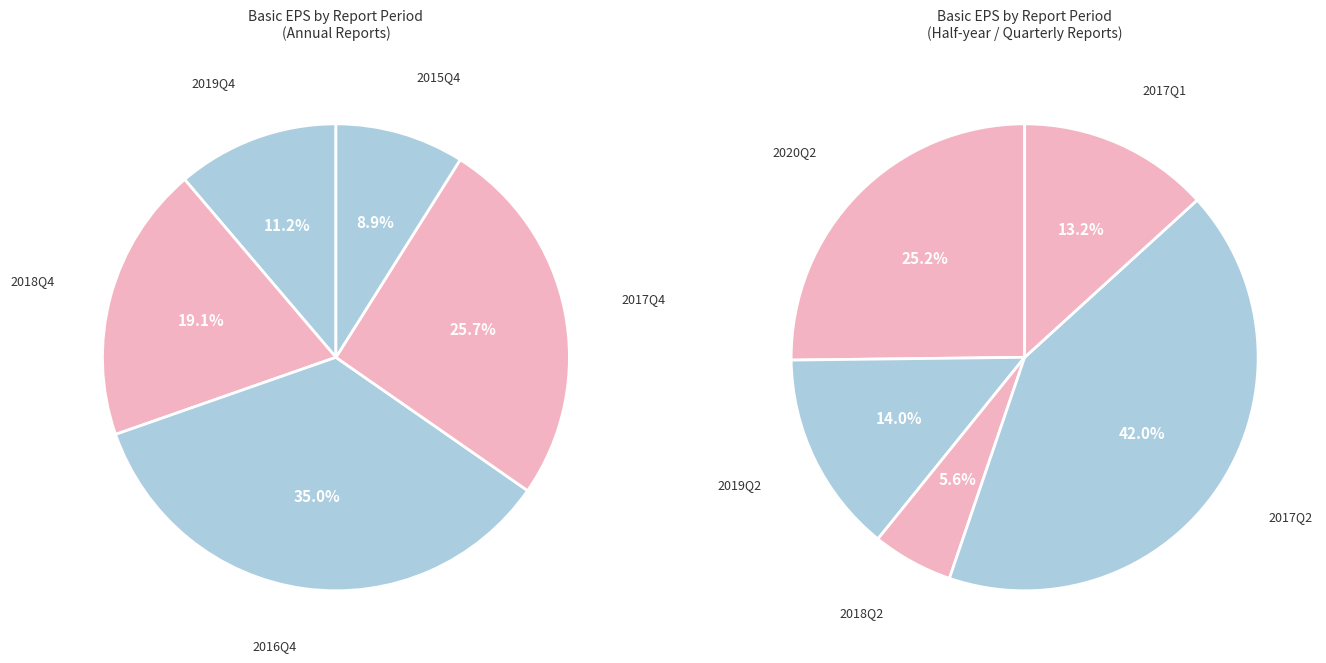

Rank the categories by value from lowest to highest.

2018Q2, 2017Q1, 2019Q2, 2020Q2, 2015Q4, 2017Q2, 2019Q4, 2018Q4, 2017Q4, 2016Q4